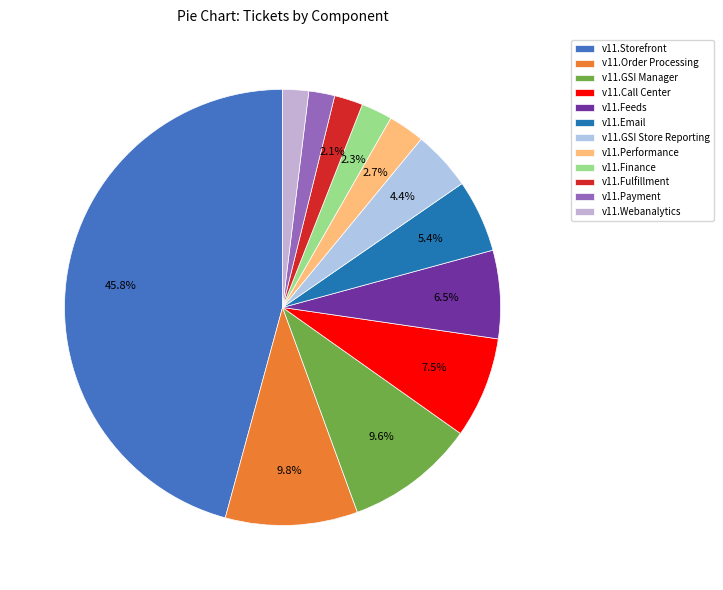

Is it true that v11.Call Center is 8% of the pie?

True